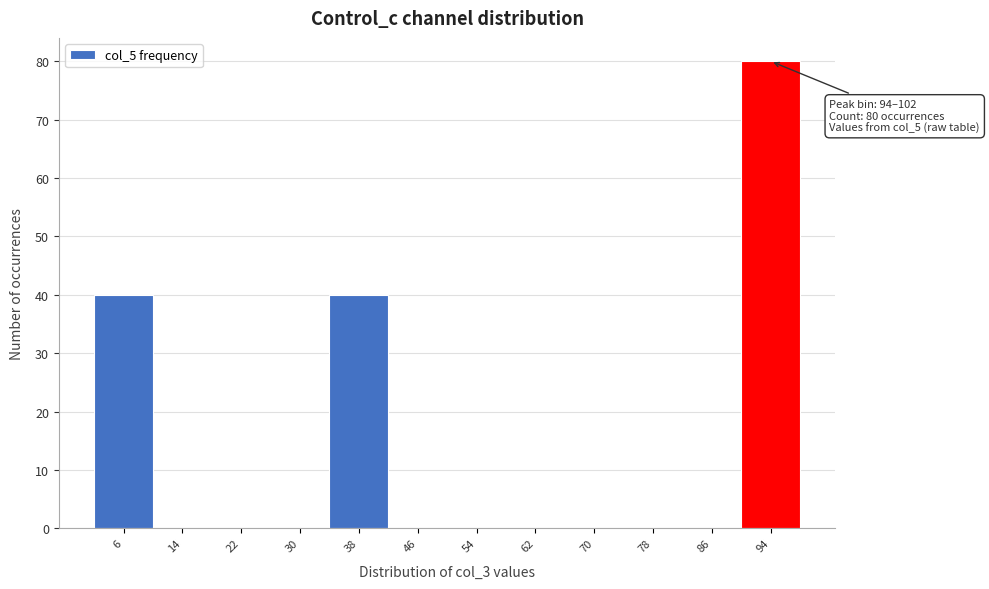

Reading left to right, transcribe all the data shown in this chart.

6=40	14=0	22=0	30=0	38=40	46=0	54=0	62=0	70=0	78=0	86=0	94=80